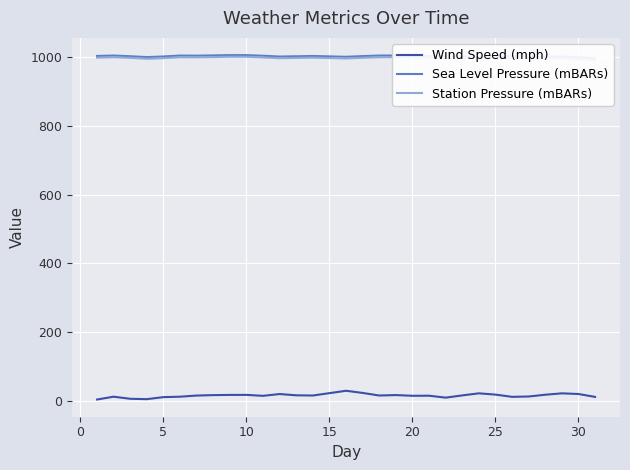

True or false: Station Pressure (mBARs) and Sea Level Pressure (mBARs) cross at least once.

False